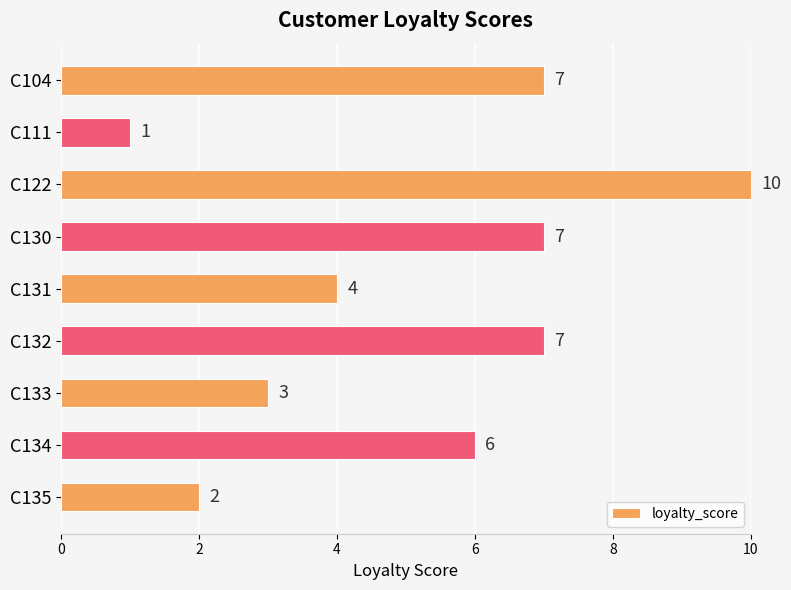

How many categories are shown in the chart?

9